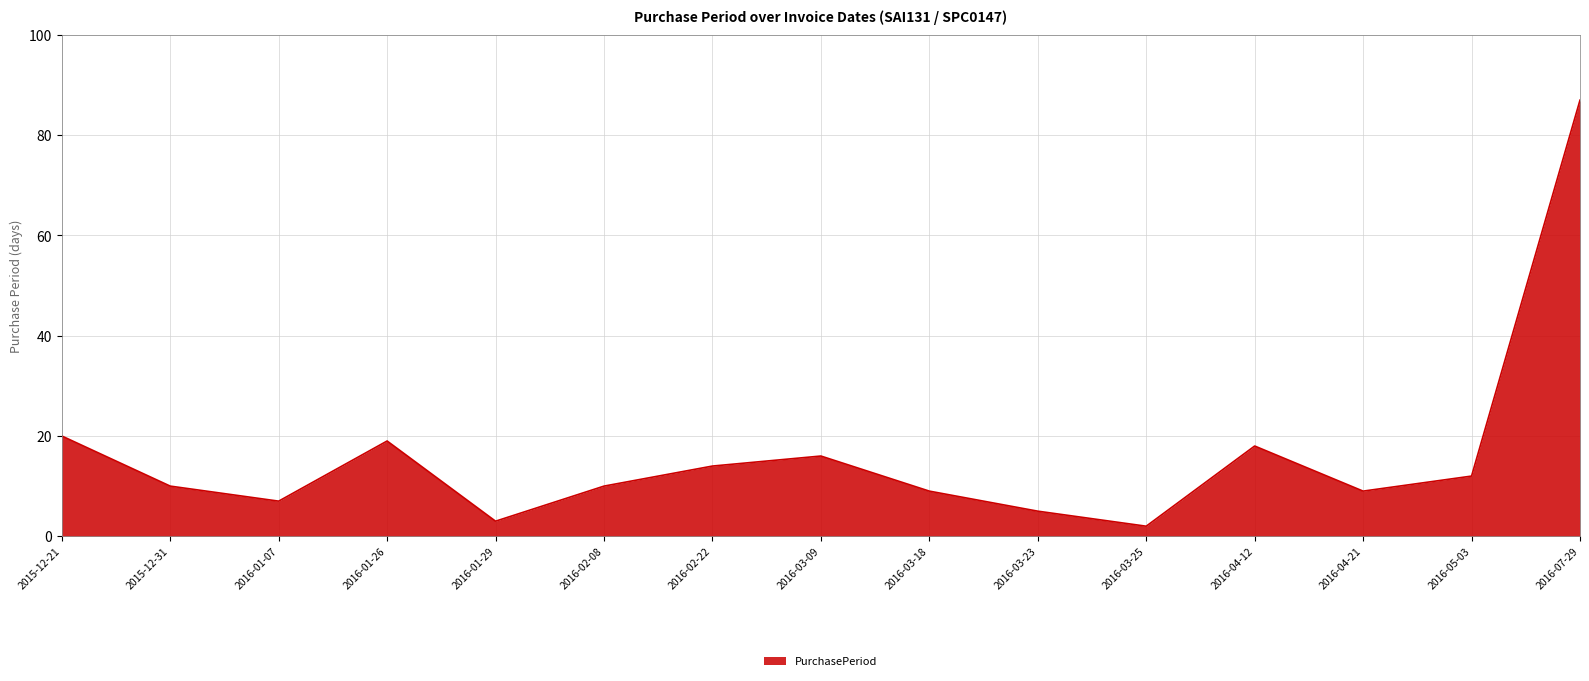

What is the change in value from 2016-01-29 to 2016-07-29?

+84